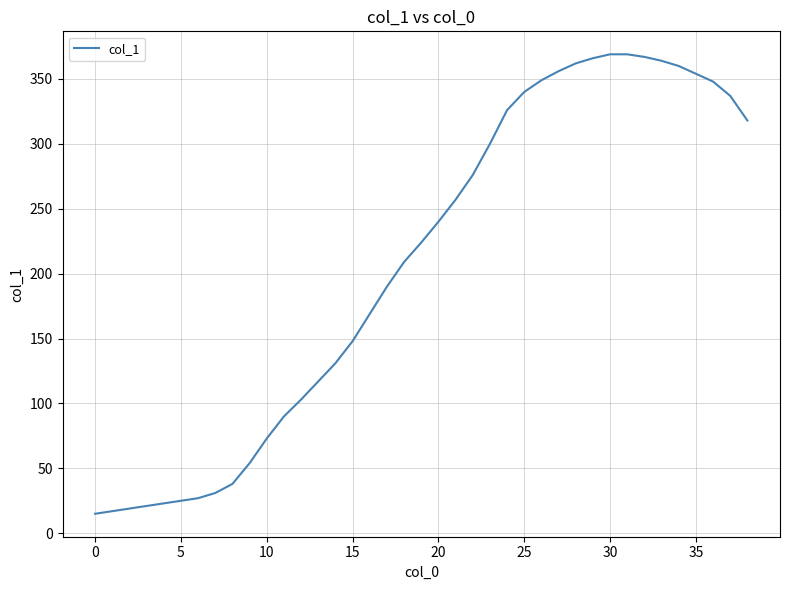

What is the minimum value shown in the chart?

15